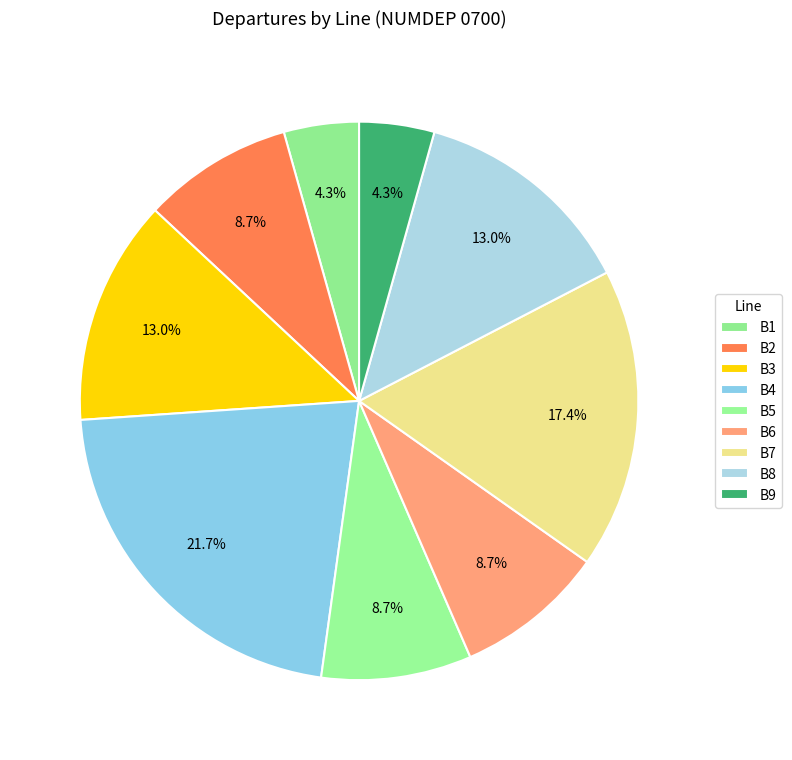

To the nearest percent, what is the average slice percentage?

11%